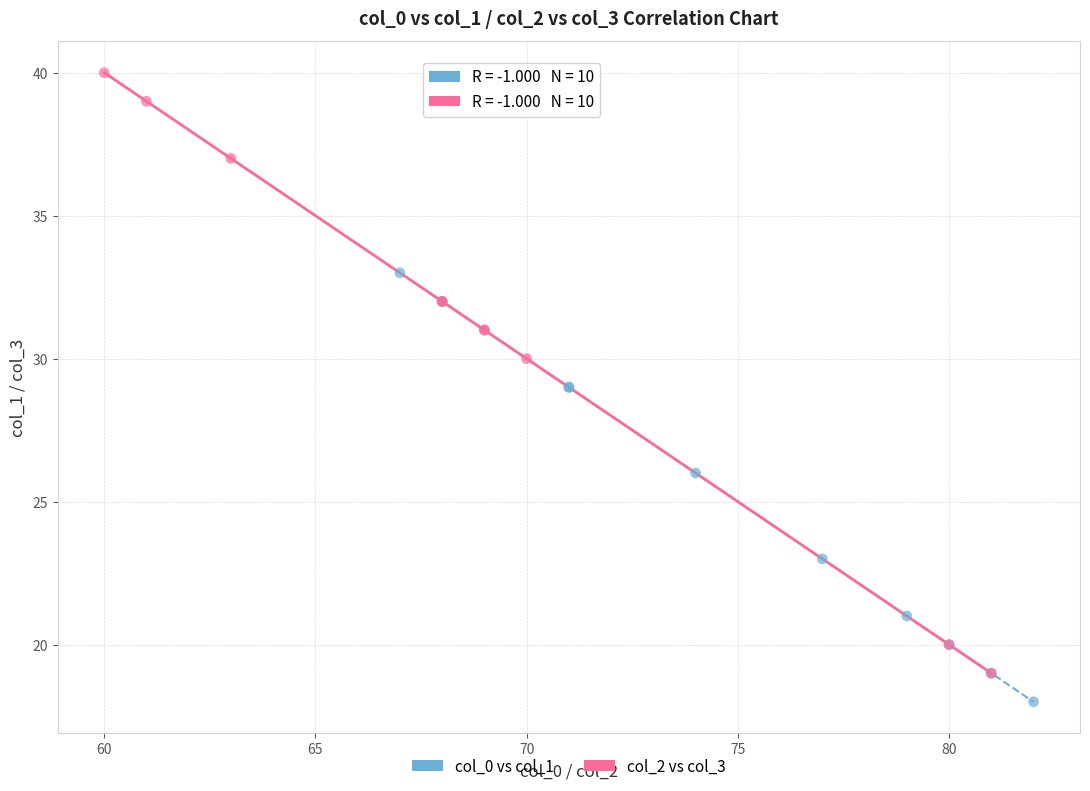

Which series has the largest Y range (max minus min)?

col_2 vs col_3